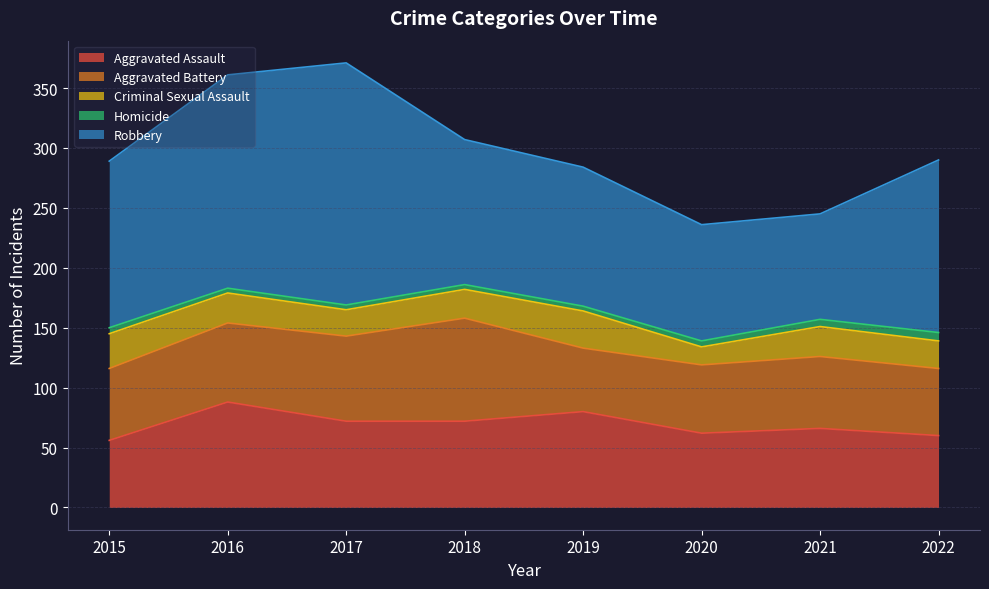

What are all the series names shown in the legend?

Aggravated Assault, Aggravated Battery, Criminal Sexual Assault, Homicide, Robbery